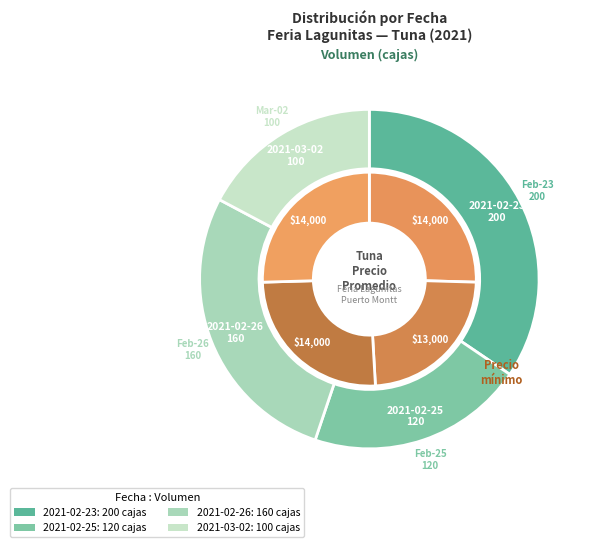

How many segments does this pie chart have?

4